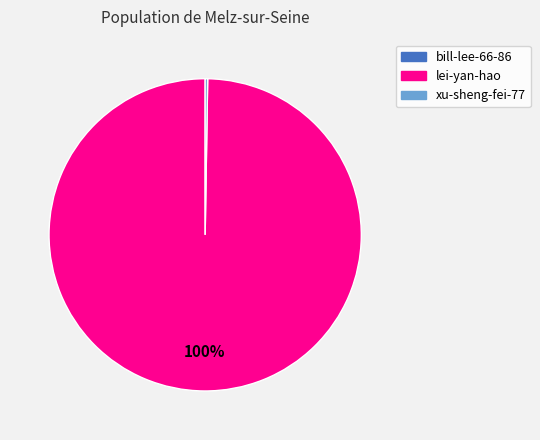

Which category has the biggest portion of the pie?

lei-yan-hao